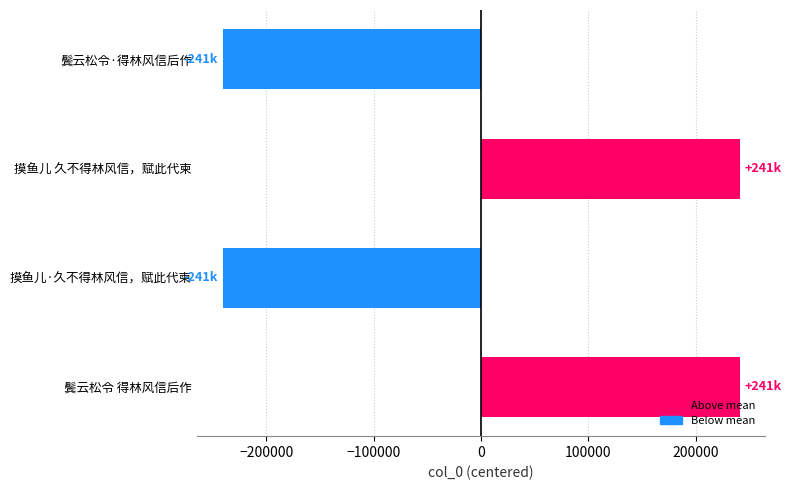

What is the label of the 1st bar from the bottom?

鬓云松令 得林风信后作